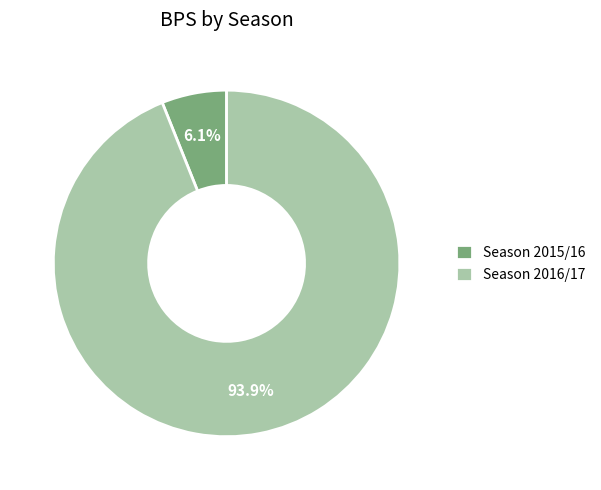

What percentage is the Season 2015/16 slice, to the nearest percent?

6%